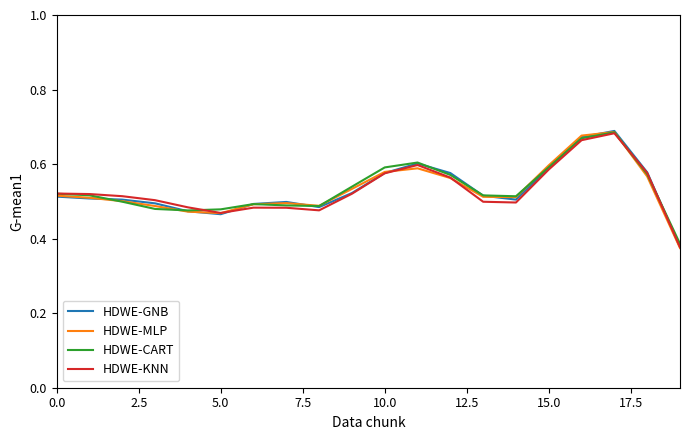

Does the chart have visible grid lines?

No